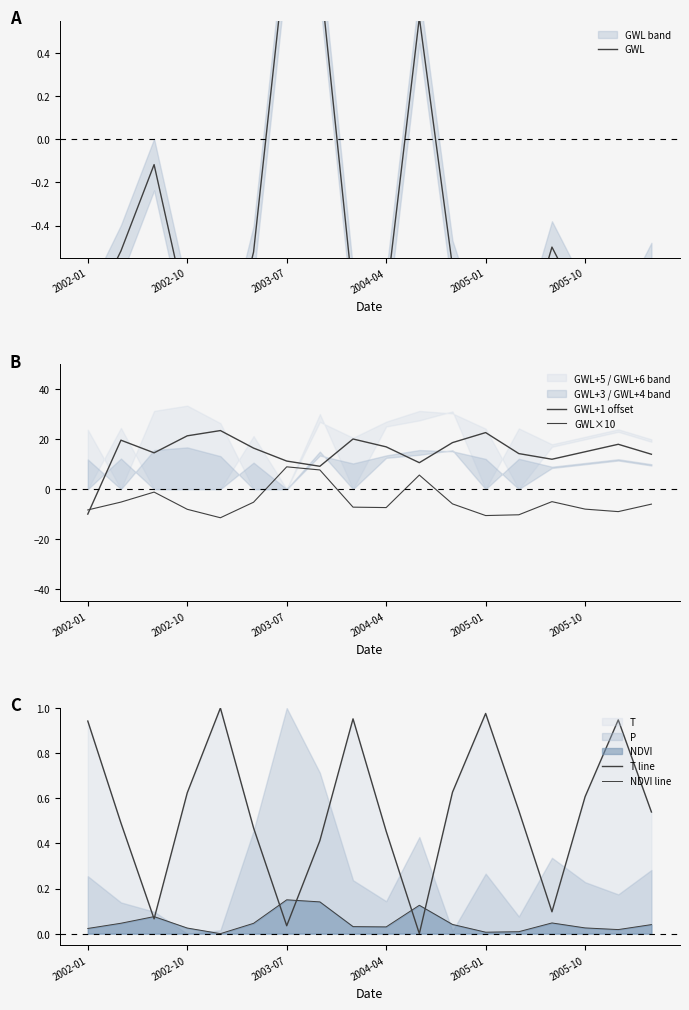

What is the spread (max minus min) of values at 2005-01?

35.0